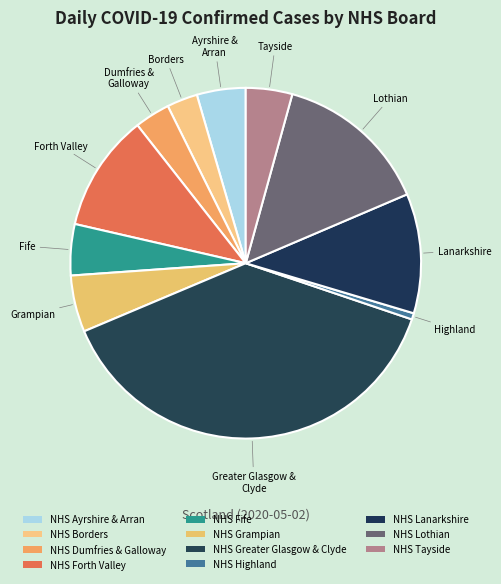

How many slices are in this pie chart?

11